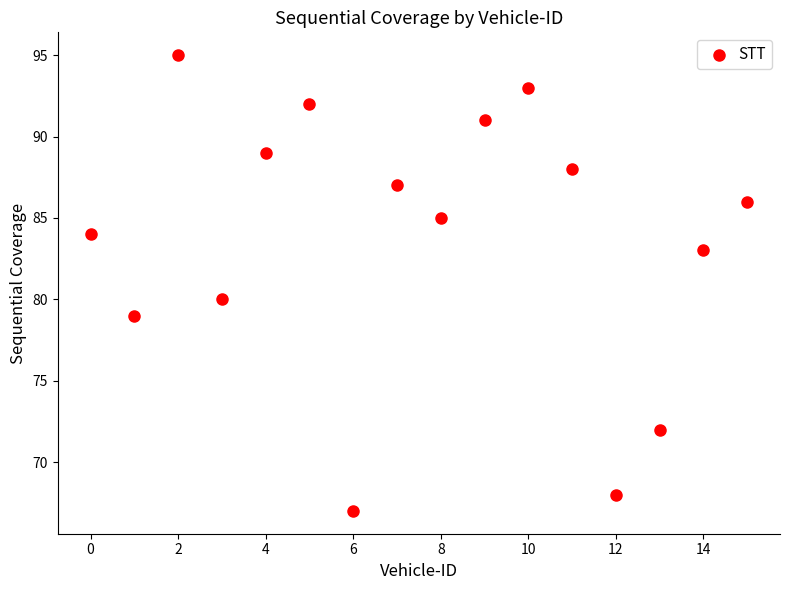

What is the range of Y values (max minus min)?

28